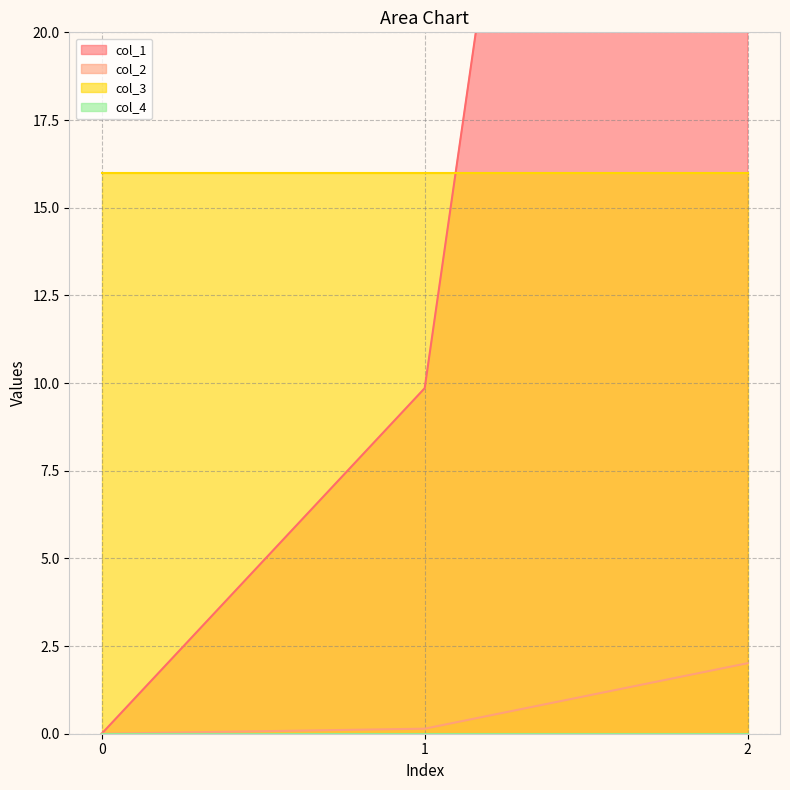

True or false: col_2 has a value of 1.2 at 2.

False